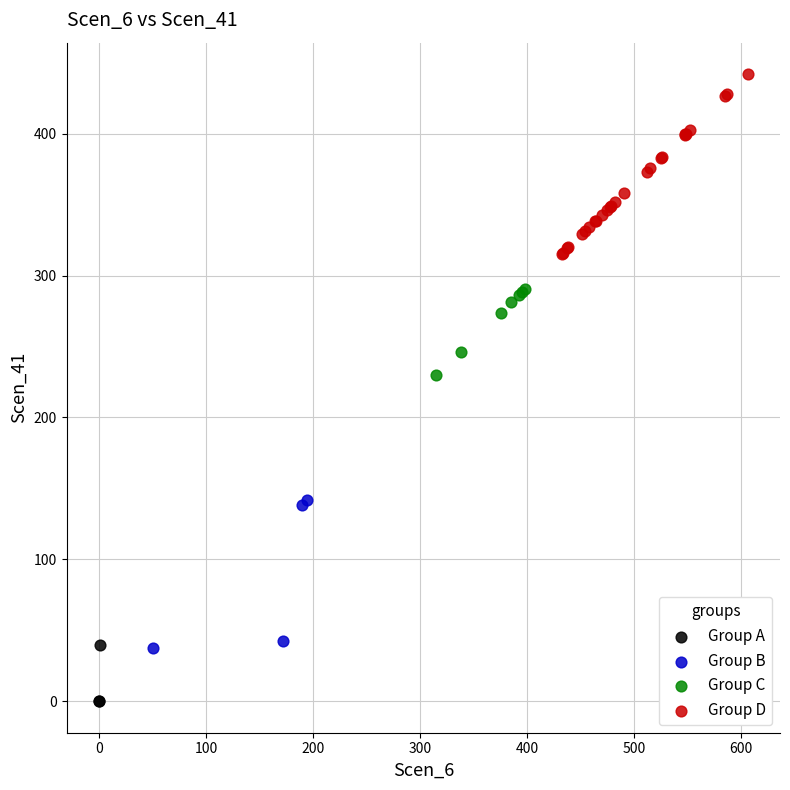

Which series contains the lowest Y value?

Group A